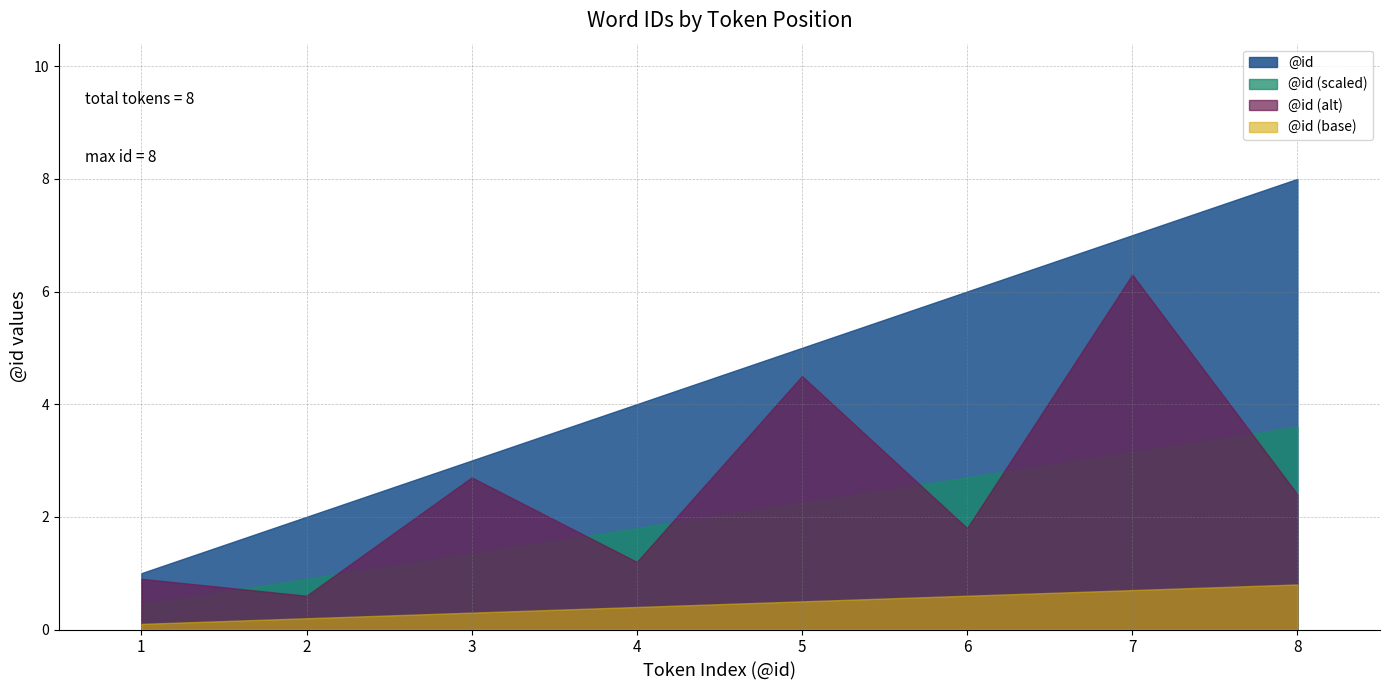

Count the values in the range 3 to 7.

5